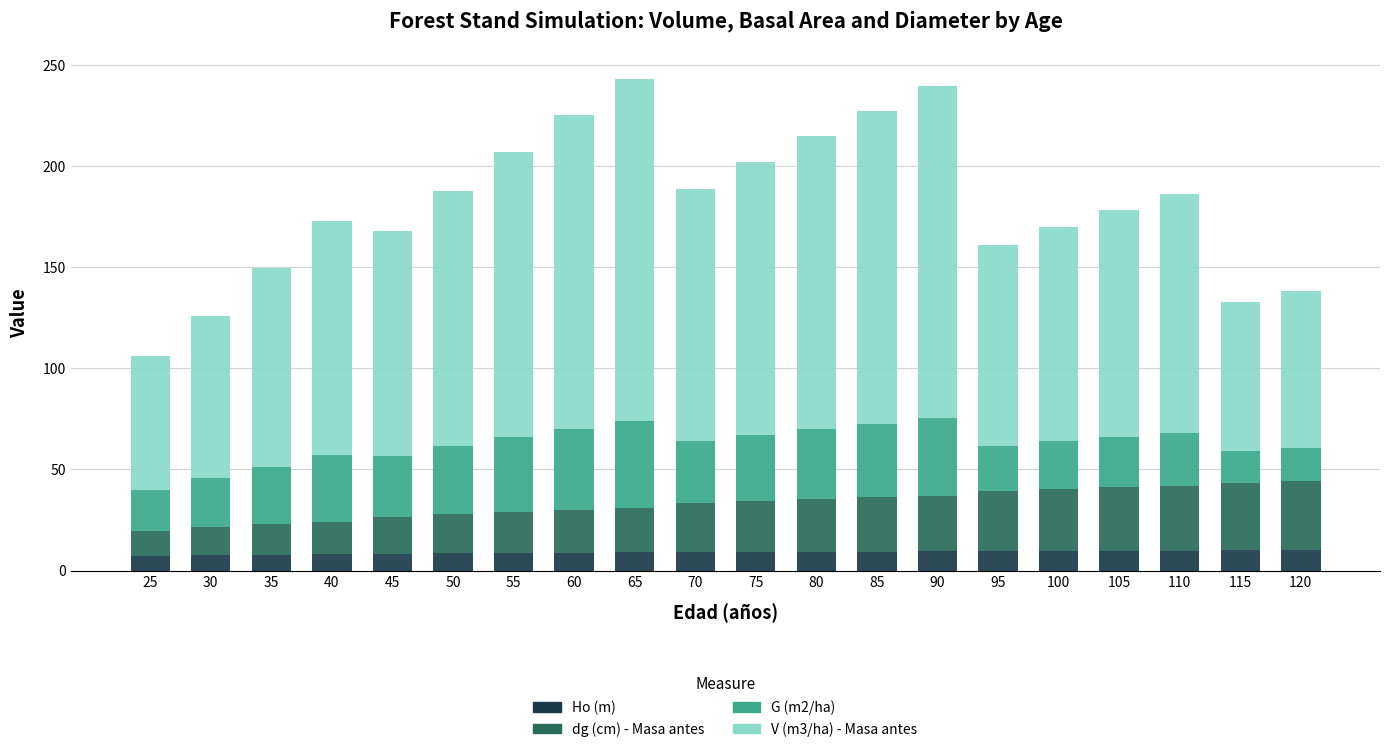

What is the minimum value for Ho (m)?

7.4